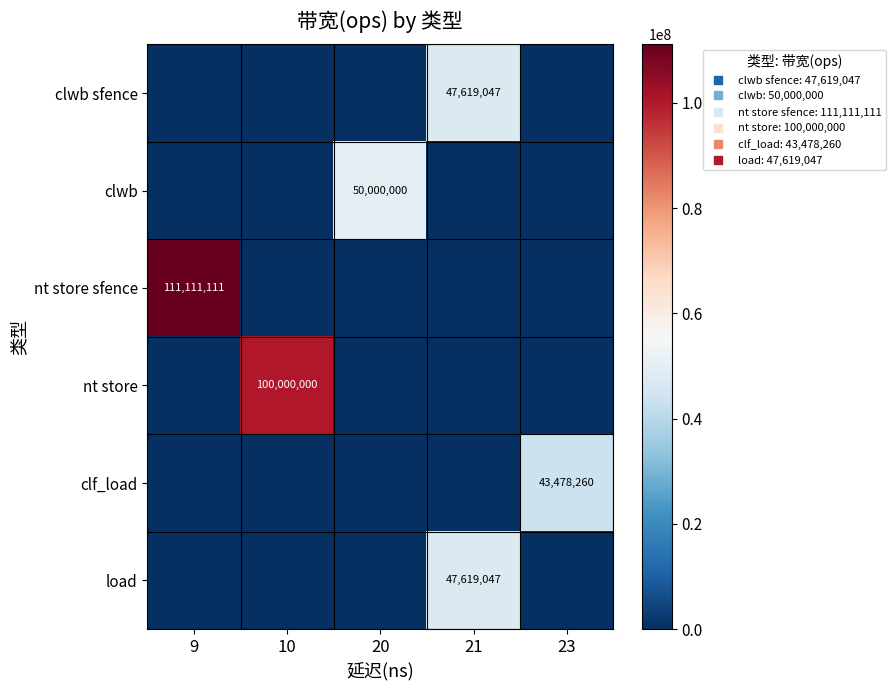

At which label does load reach its minimum?

9